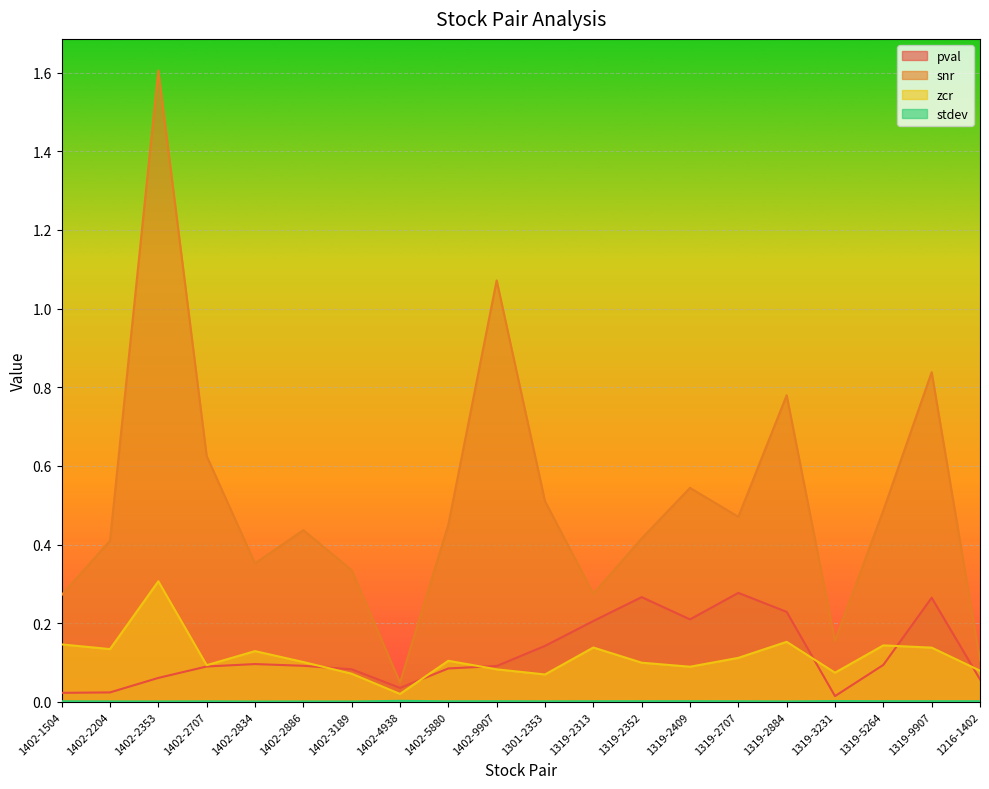

How many interior local valleys does the snr series have?

5